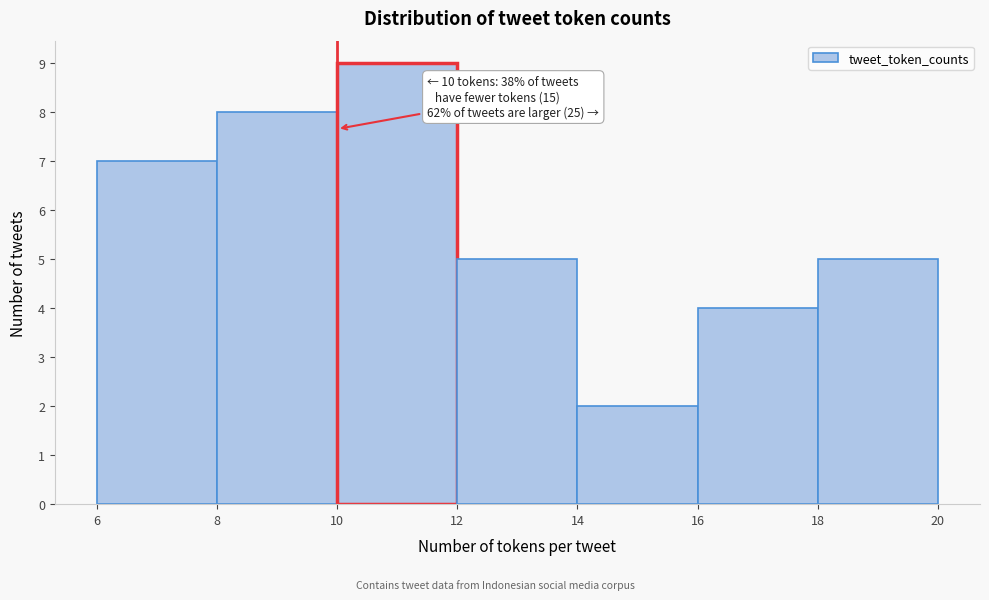

Which range on the x-axis has the tallest bar?

10 to 12